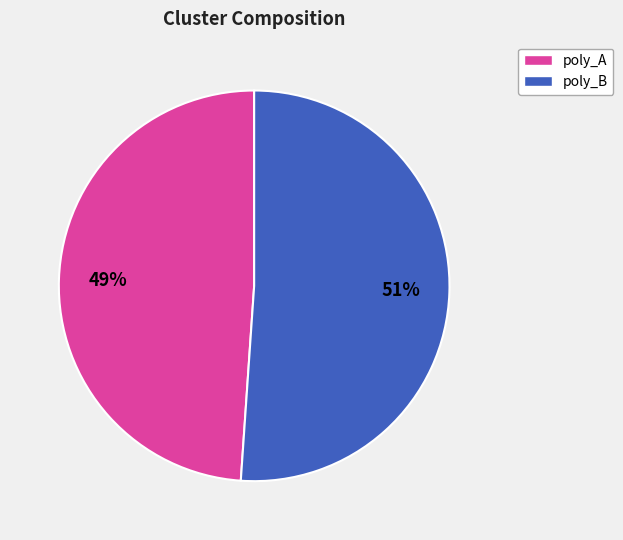

To the nearest percent, what is the difference between the largest and smallest slice percentages?

2%